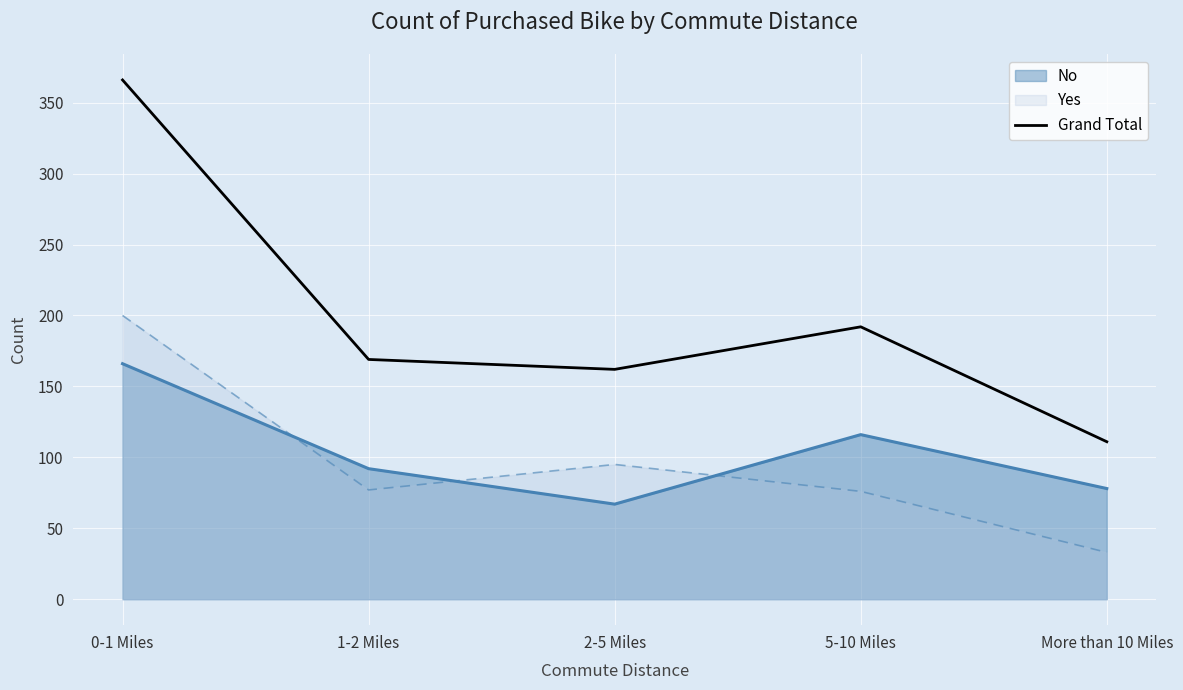

How many lines are shown in the chart?

3